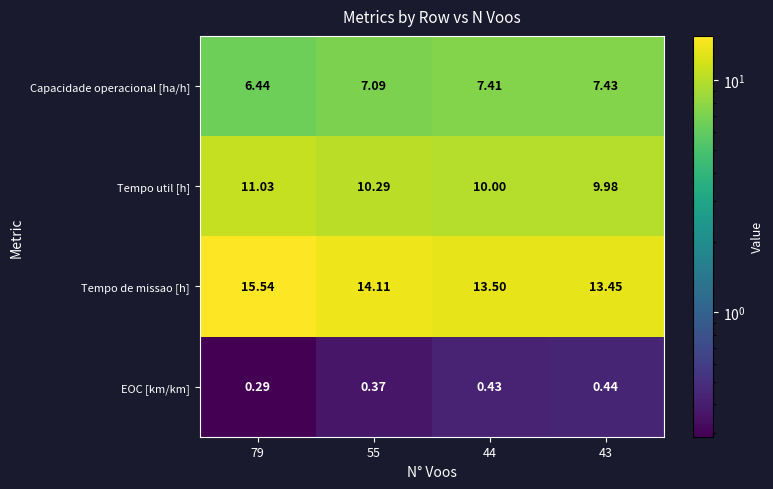

Which series has the widest spread of values?

Tempo de missao [h]